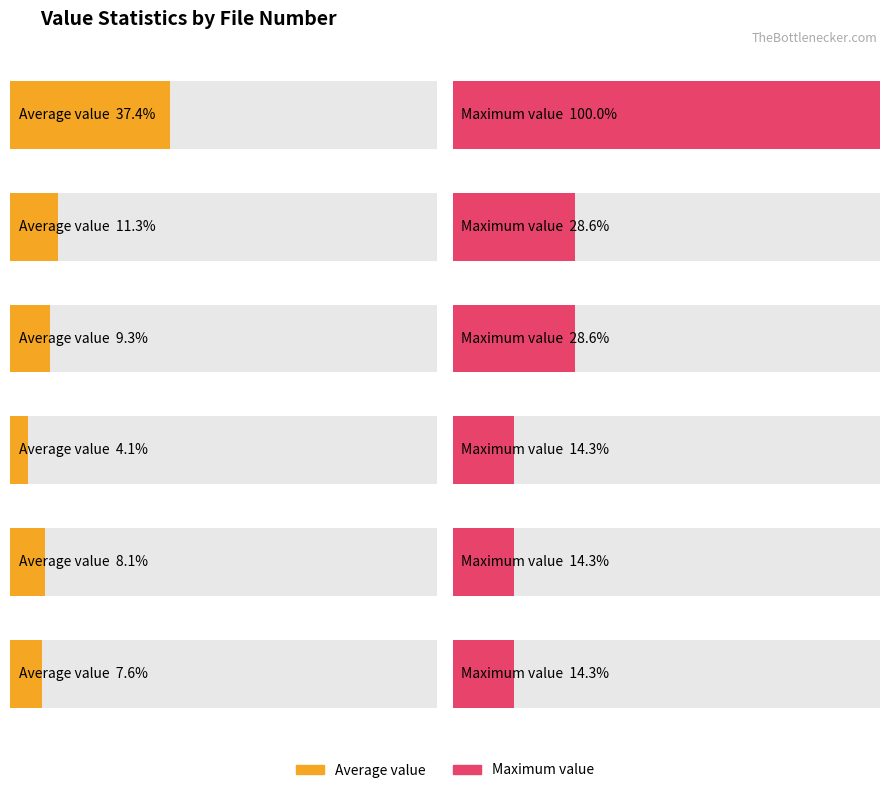

How many bars are there in each group?

2